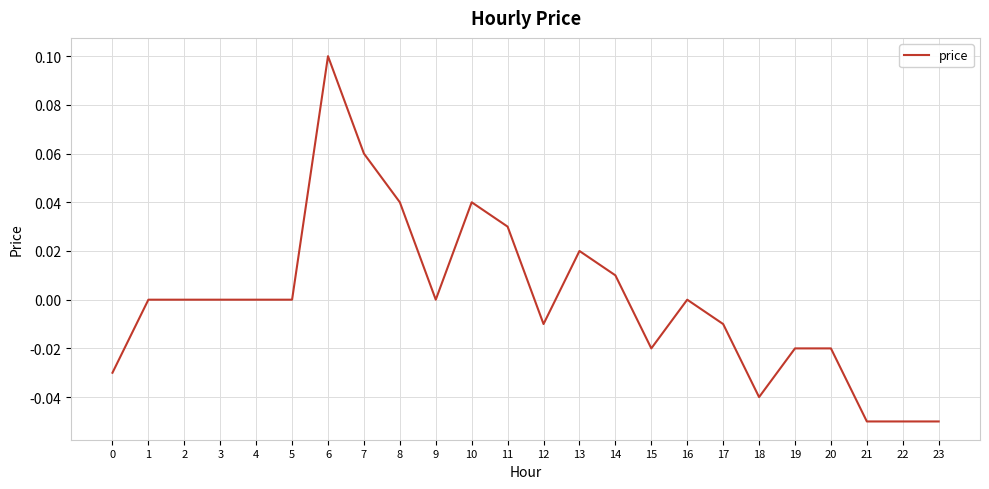

What is the change in value from 0 to 11?

+0.1